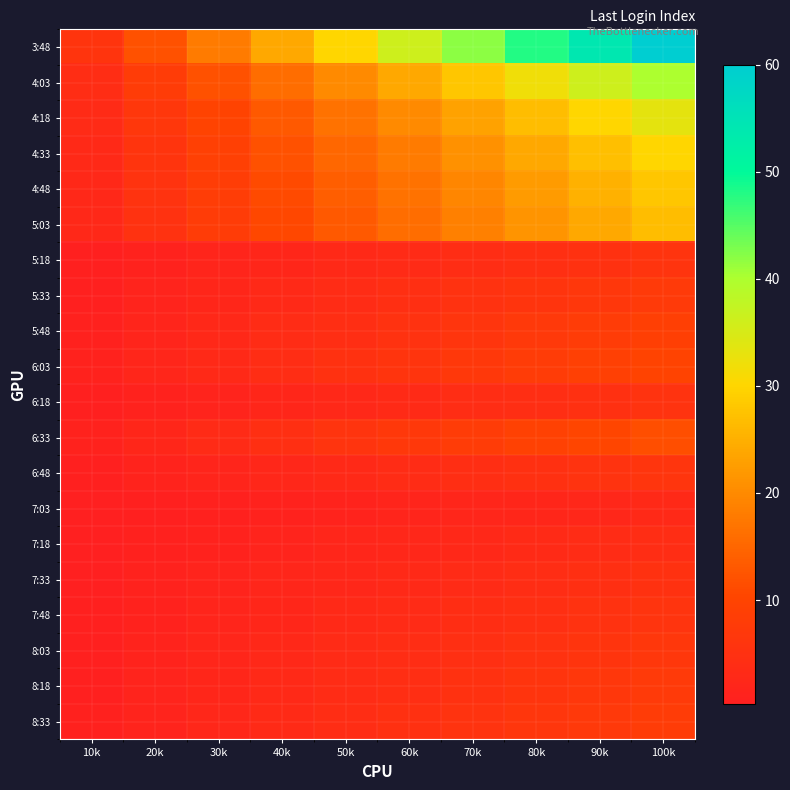

Which has a higher value, 30k or 20k?

30k